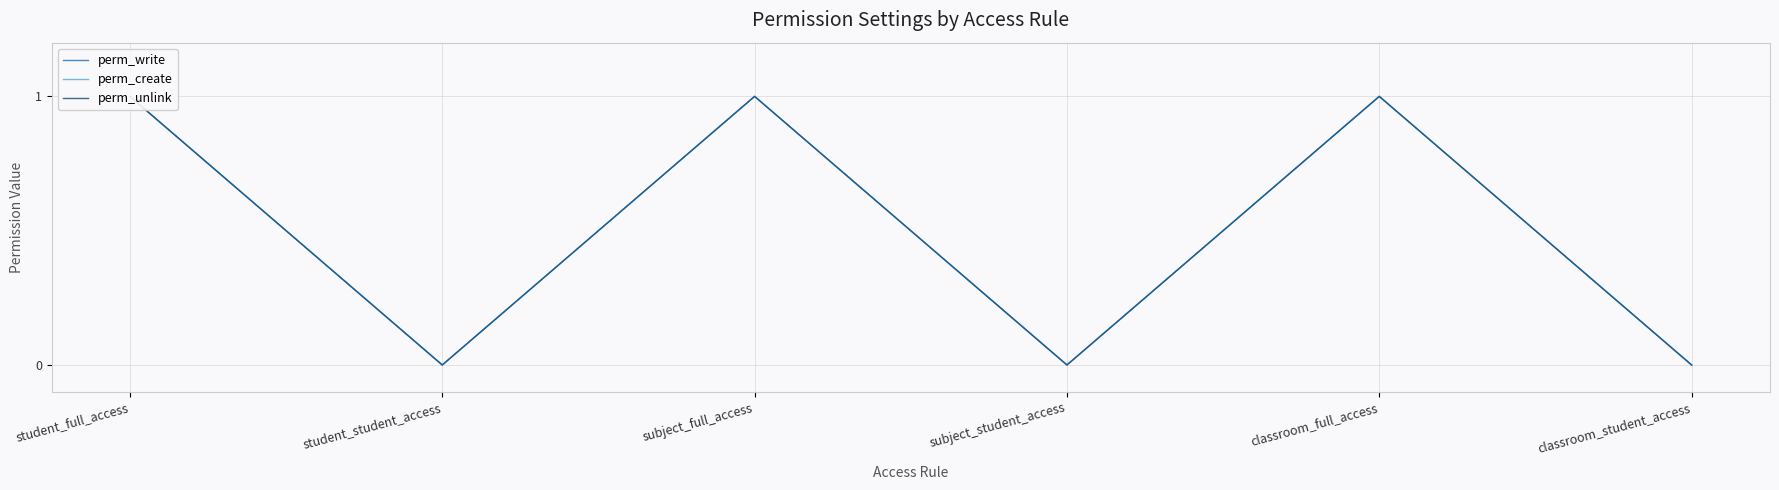

Reading right to left, list all the values displayed in this chart.

perm_write: 0	1	0	1	0	1
perm_create: 0	1	0	1	0	1
perm_unlink: 0	1	0	1	0	1